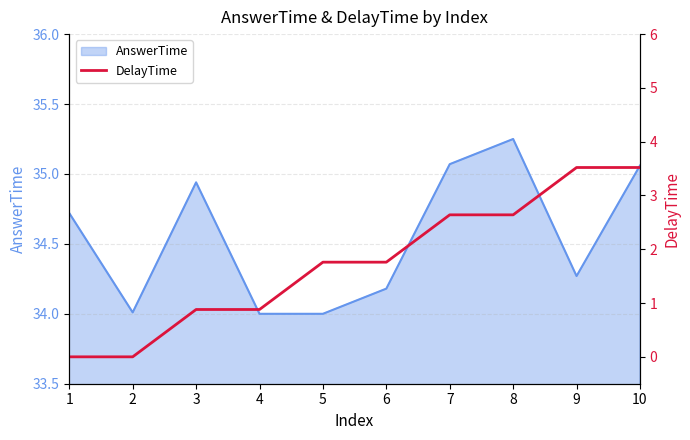

Between 1 and 10, which is larger?

10